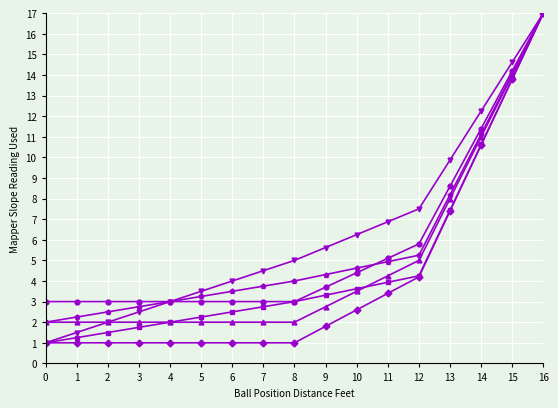

What is the greatest value displayed?

17.0